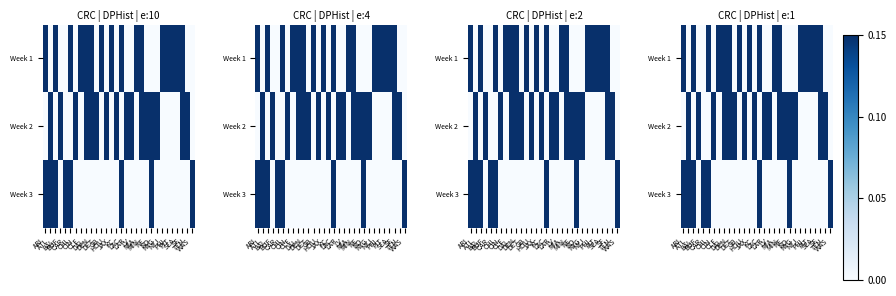

At how many categories does at least one series exceed 0?

30